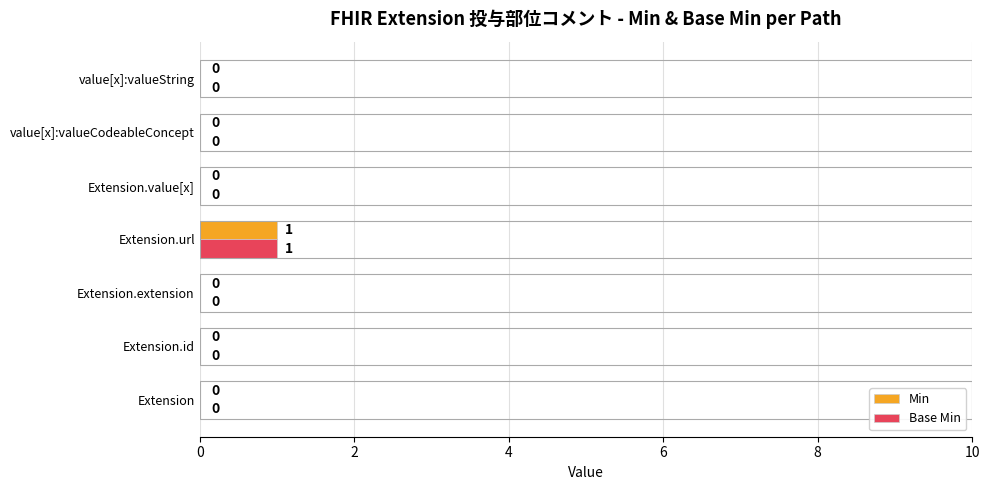

At which category is the sum across all series the highest?

Extension.url